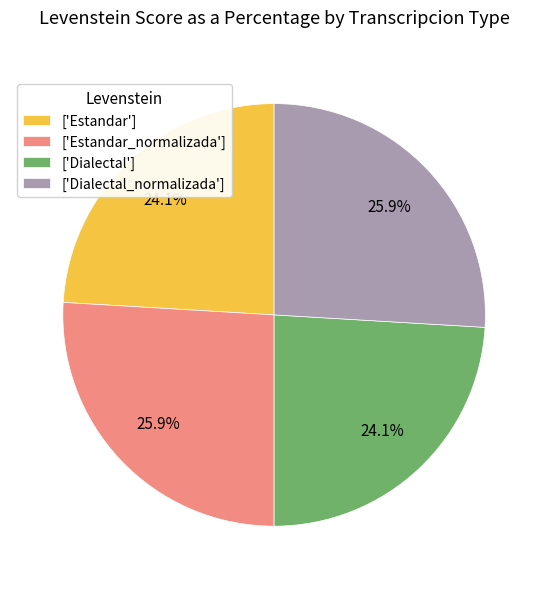

What percentage is NOT represented by ['Estandar_normalizada']?

74.1%